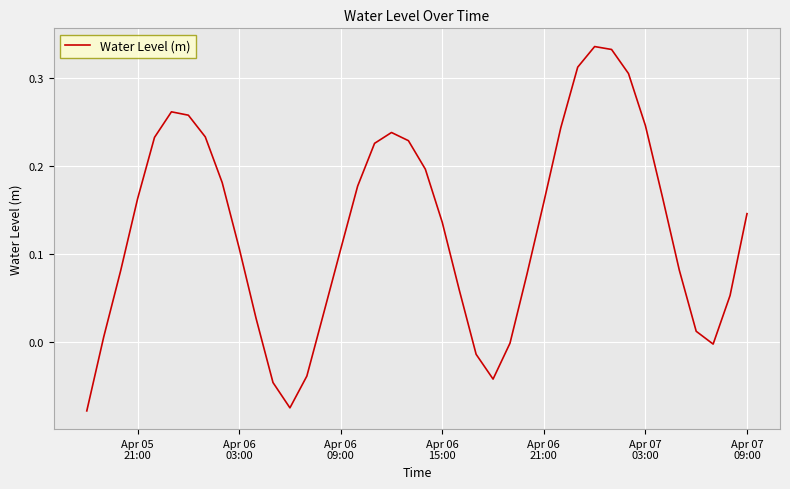

What is the difference between the maximum and minimum values?

0.4